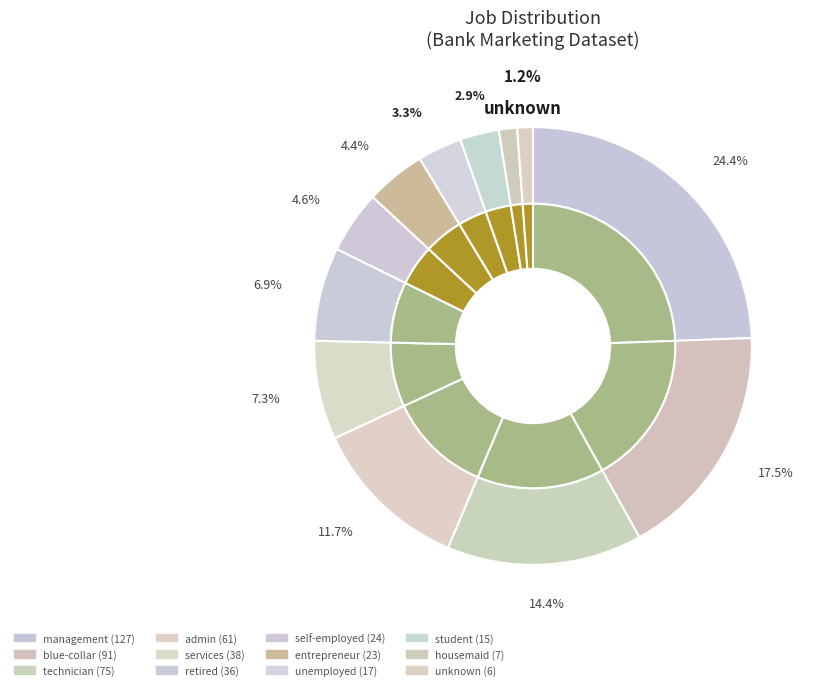

True or false: entrepreneur accounts for 4% of the total.

True